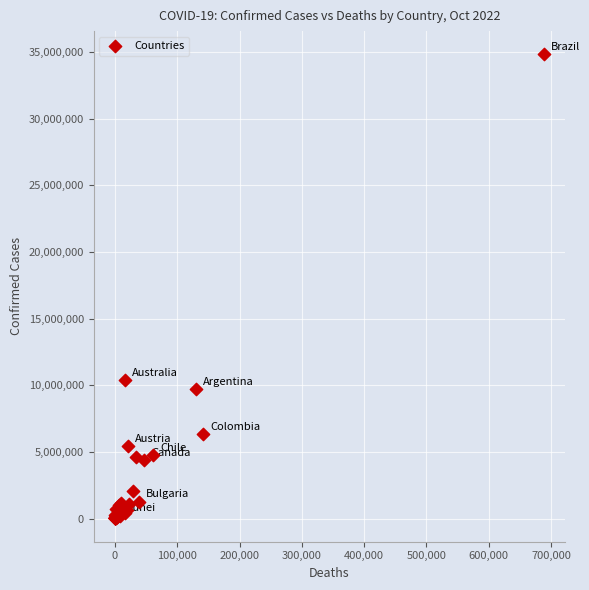

What Y value in the scatter plot is closest to 17411439?

10377788